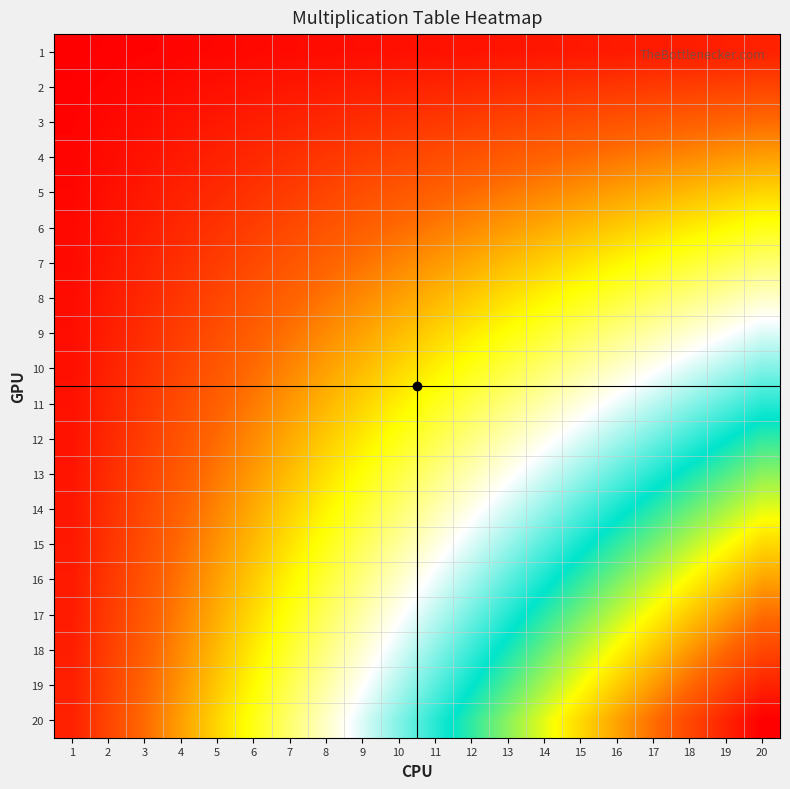

Rank the series at 7 from highest to lowest value.

20, 19, 18, 17, 16, 15, 14, 13, 12, 11, 10, 9, 8, 7, 6, 5, 4, 3, 2, 1